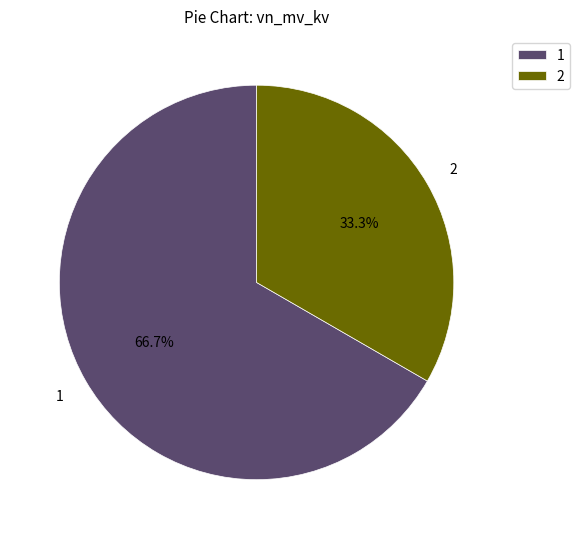

Approximately how many times larger is the value at 1 compared to 2?

2.0